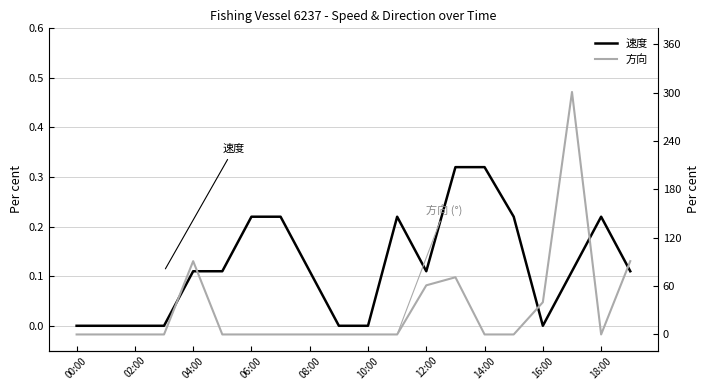

How many interior local peaks does the 速度 series have?

2